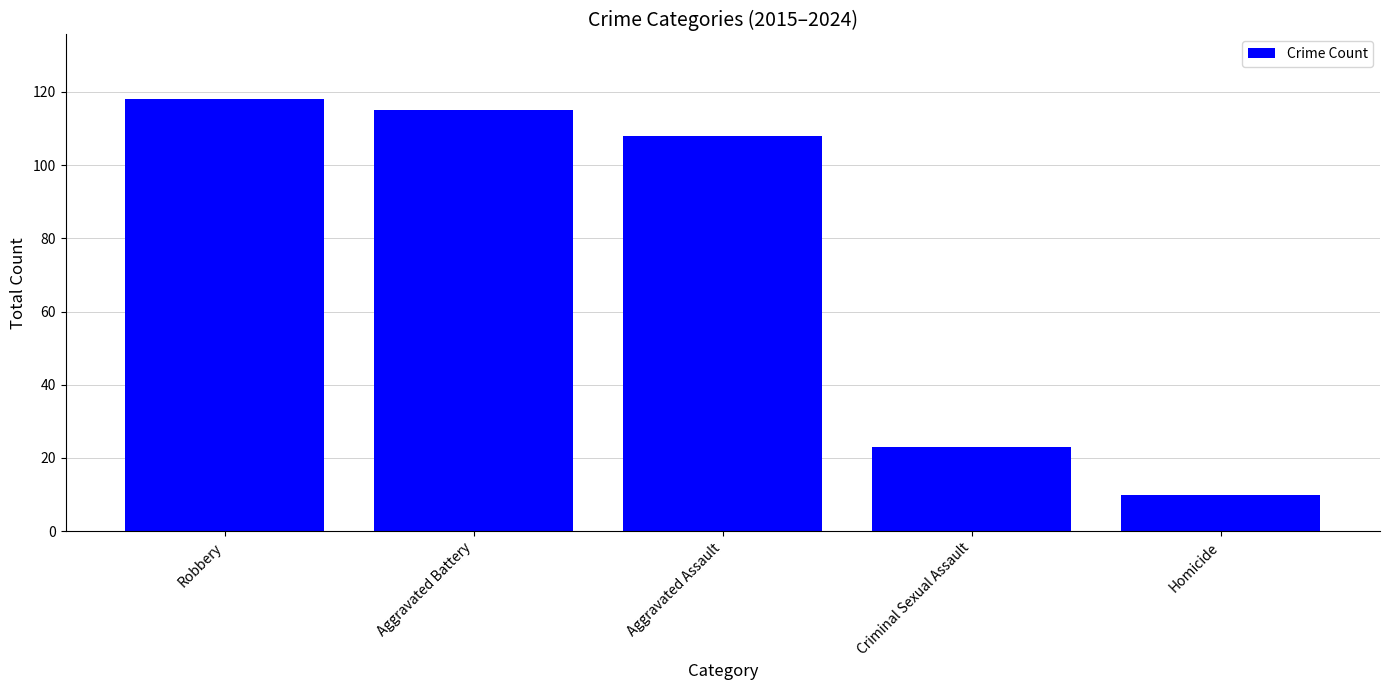

Approximately how many times larger is the value at Robbery compared to Criminal Sexual Assault?

5.1